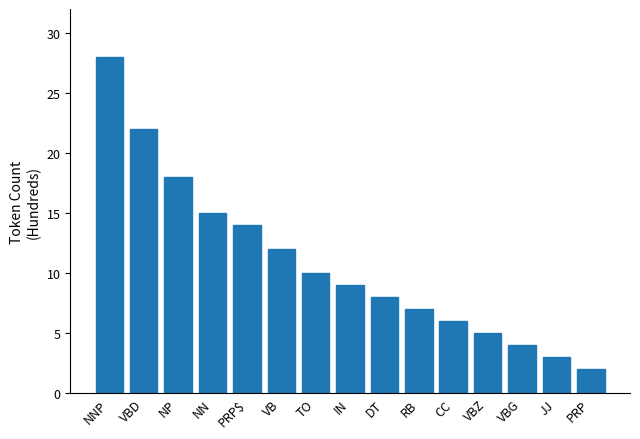

List the labels in order of value, smallest first.

PRP, JJ, VBG, VBZ, CC, RB, DT, IN, TO, VB, PRP$, NN, NP, VBD, NNP